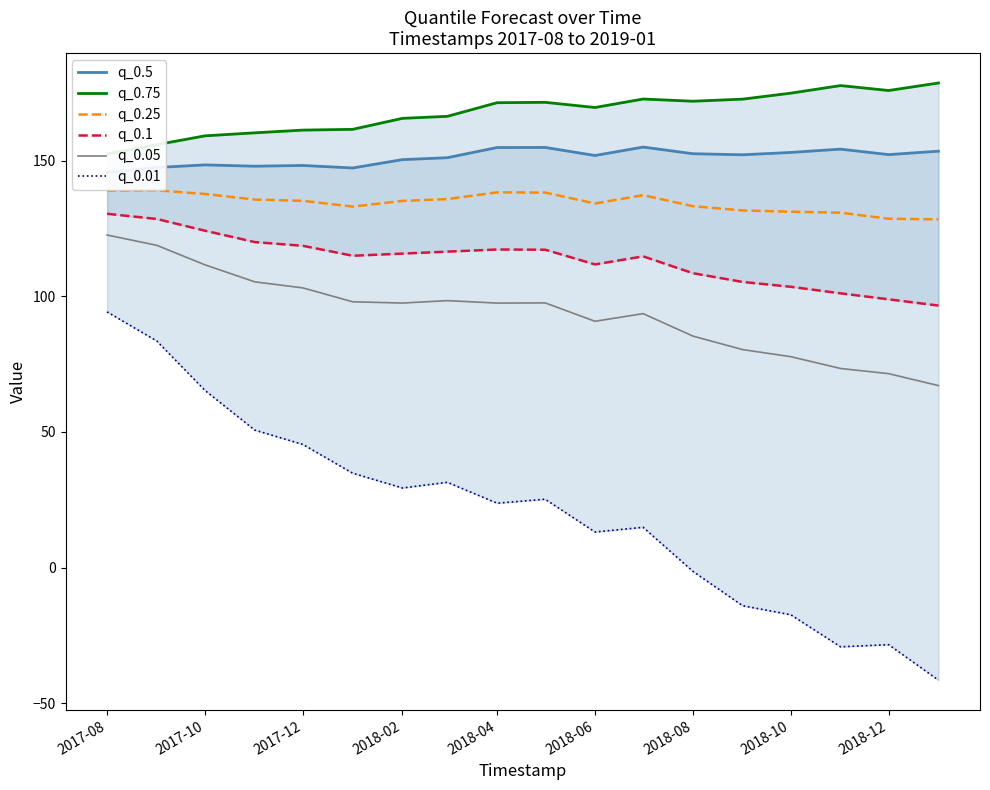

True or false: q_0.1 and q_0.05 intersect in this chart.

False